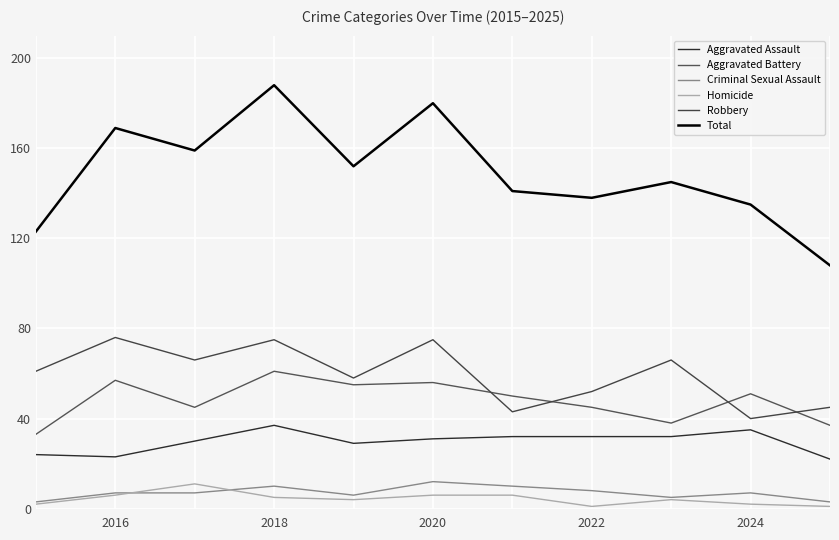

What is the difference between the maximum and minimum values in the Criminal Sexual Assault series?

9